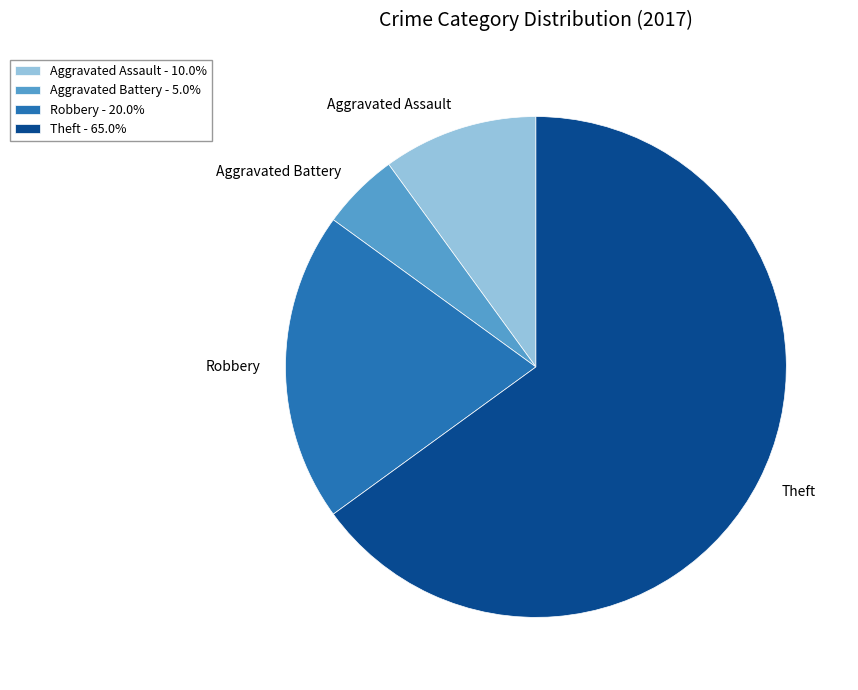

Rank the categories by value from lowest to highest.

Aggravated Battery, Aggravated Assault, Robbery, Theft